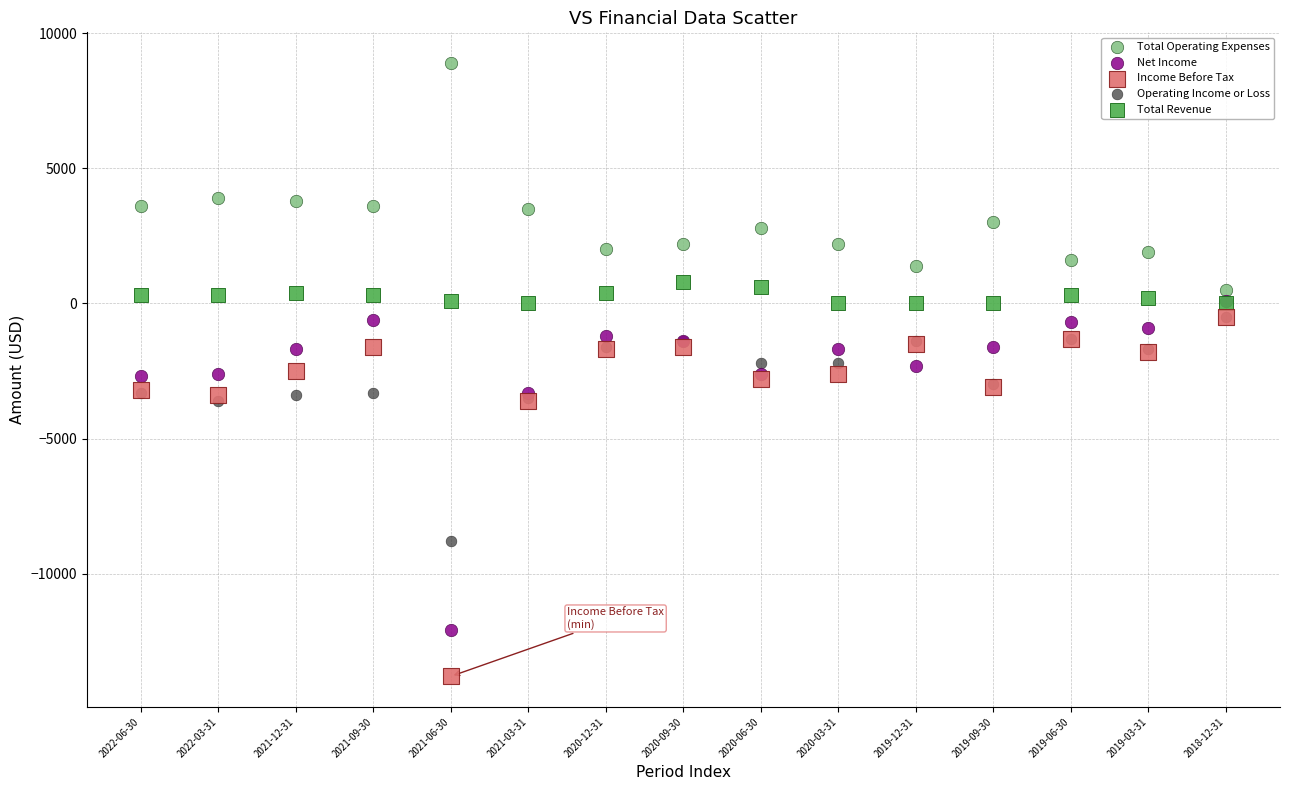

What are all the series names shown in the legend?

Total Operating Expenses, Net Income, Income Before Tax, Operating Income or Loss, Total Revenue